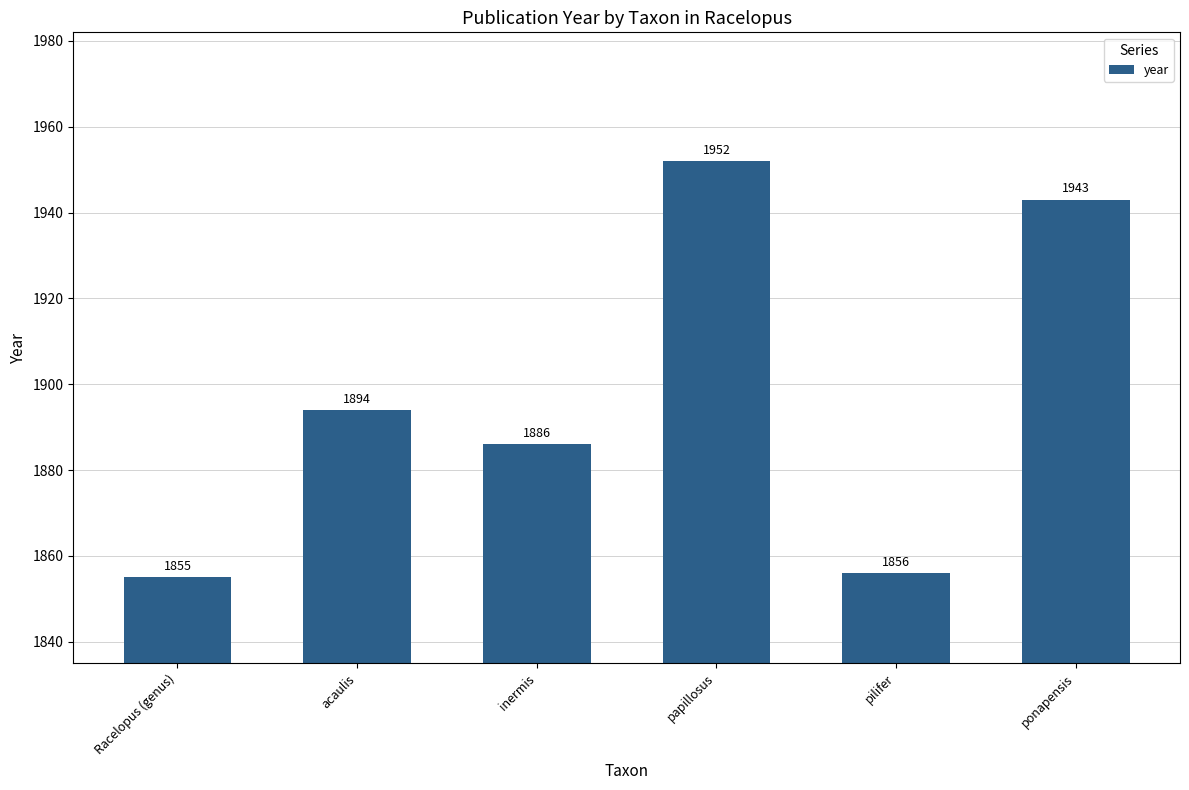

What is the change in value from Racelopus (genus) to ponapensis?

+88